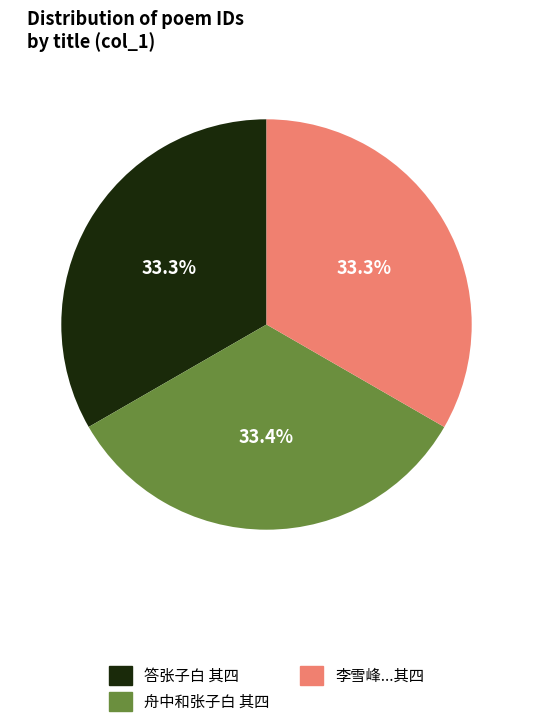

Does any single category account for the majority?

No